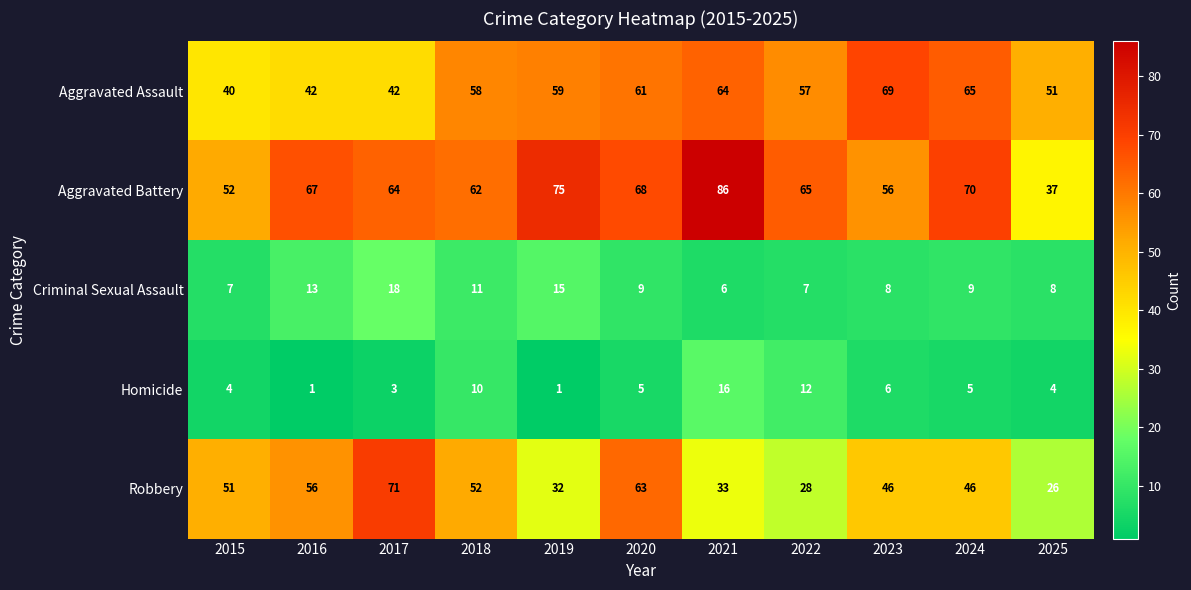

Which series has the largest total across all categories?

Aggravated Battery